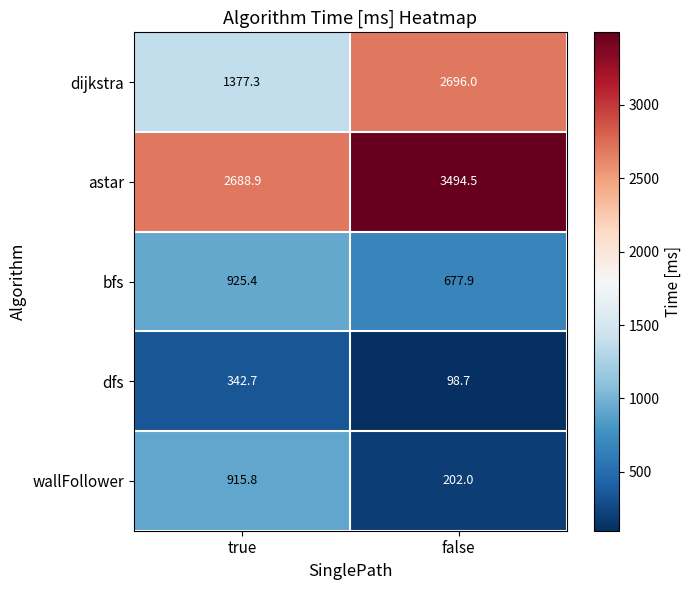

Rank the series at false from highest to lowest value.

astar, dijkstra, bfs, wallFollower, dfs